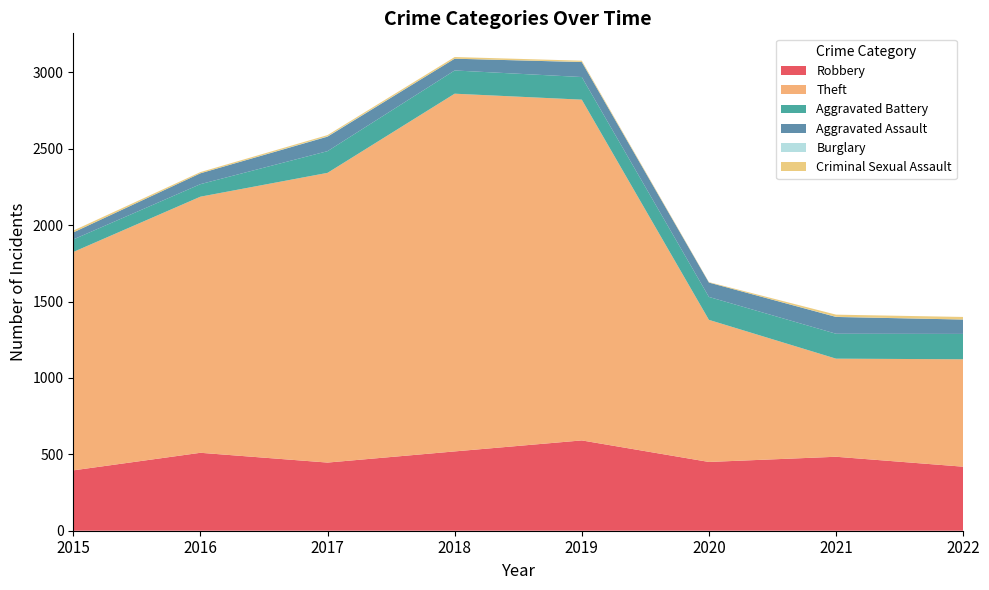

Reading right to left, list all the values displayed in this chart.

Robbery: 419	484	450	591	519	446	510	395
Theft: 703	642	930	2230	2341	1896	1676	1429
Aggravated Battery: 166	163	150	148	152	142	82	82
Aggravated Assault: 94	110	94	98	77	95	71	46
Burglary: 0	1	0	1	0	2	0	0
Criminal Sexual Assault: 17	14	3	8	11	8	8	12